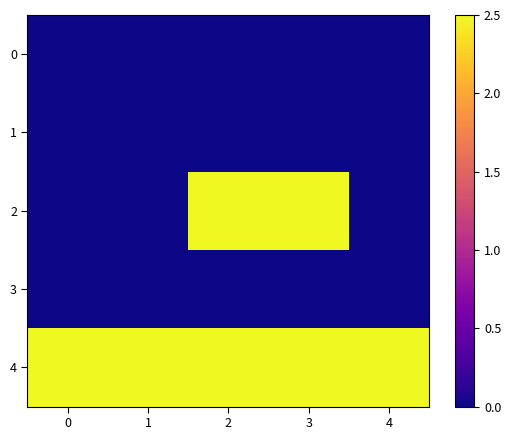

Which series has the largest total across all categories?

4